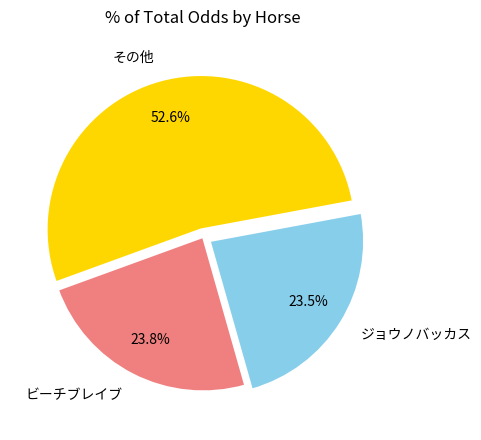

The ビーチブレイブ slice represents 24% of the pie. True or false?

True